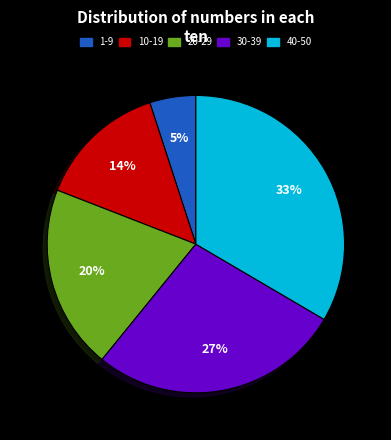

Do 1-9 and 40-50 together represent more than half of the pie?

No